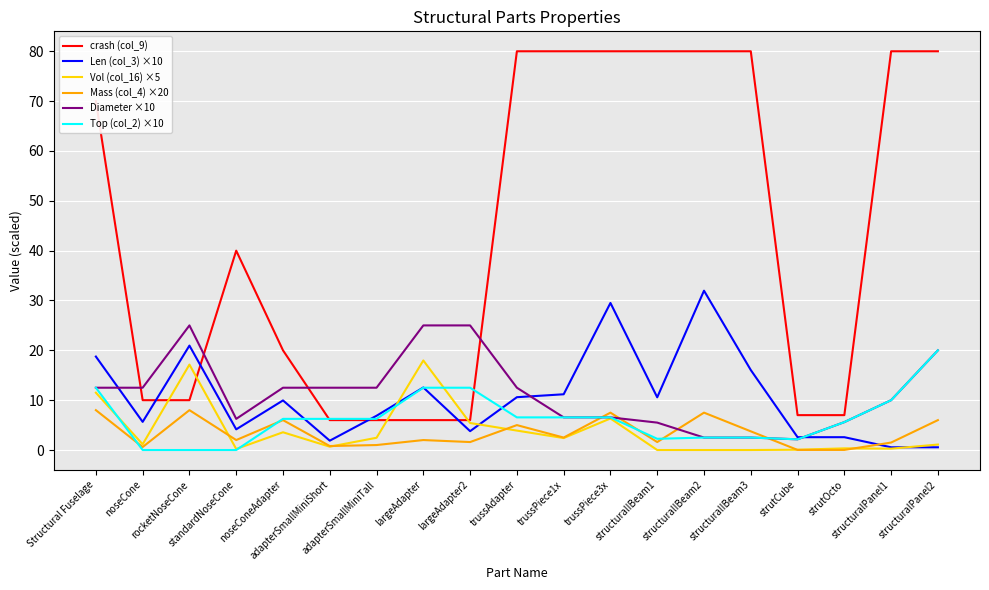

What is the sum of all Vol (col_16) ×5 values?

74.5